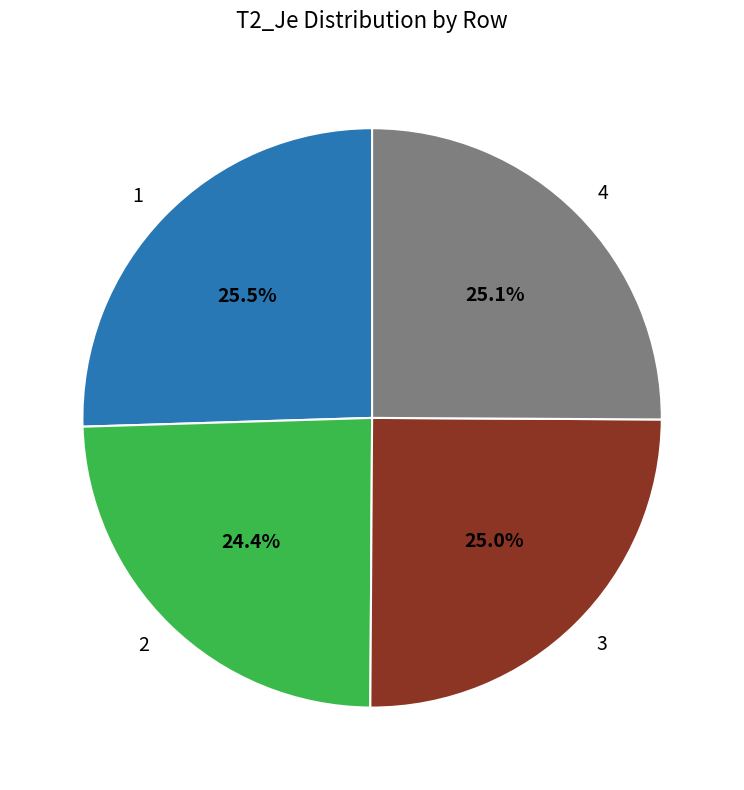

Combined, do 4 and 1 account for over 50%?

Yes